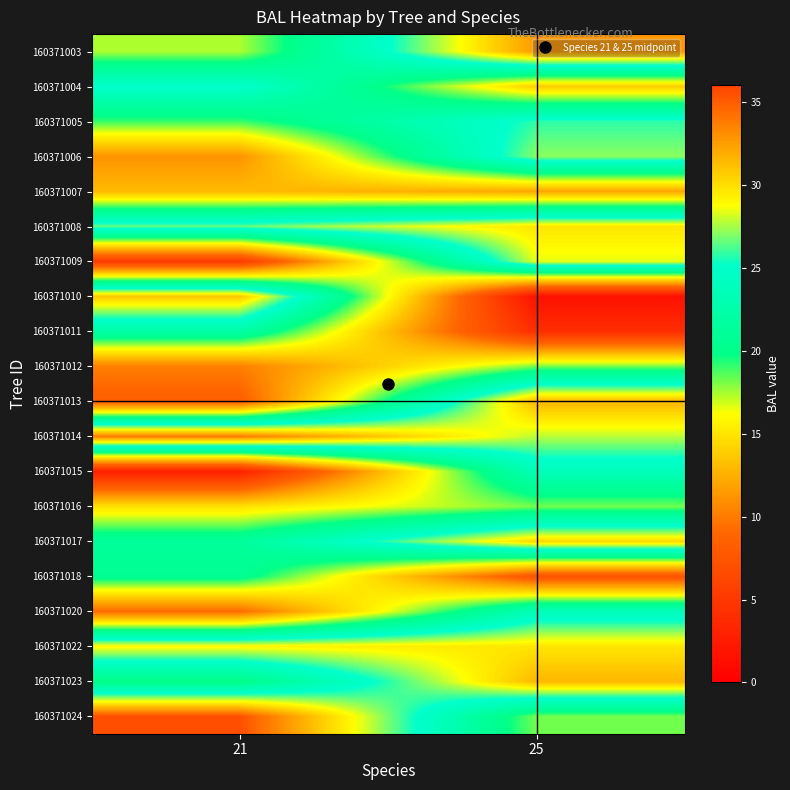

What is the difference between the highest and lowest values at 25?

31.1